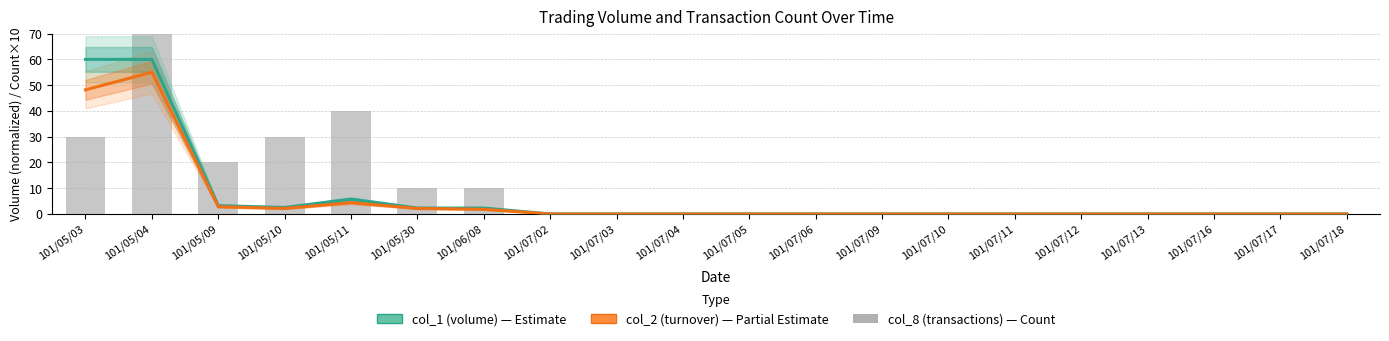

At 101/07/09, list the series in order from smallest to largest.

col_1 (volume), col_2 (turnover), col_8 (transactions)